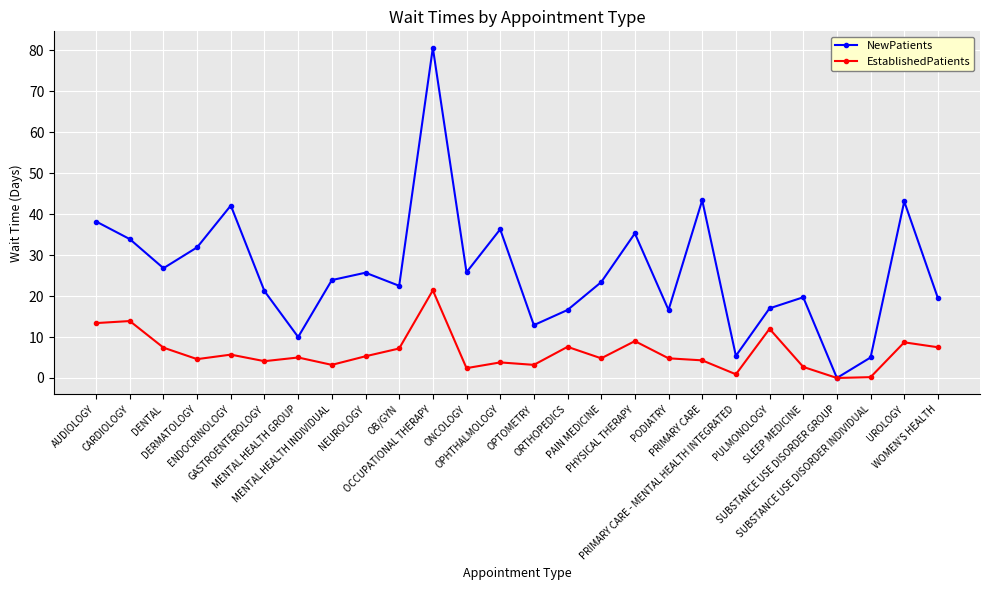

Rank the series by their average value, from highest to lowest.

NewPatients, EstablishedPatients